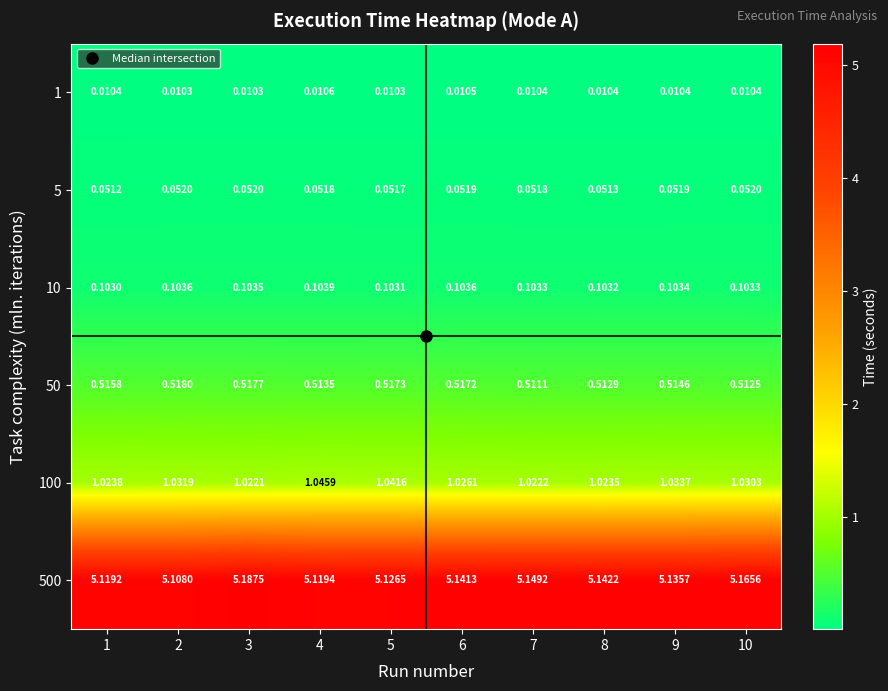

Is the value of 5 at 6 greater than the value of 10 at 3?

No